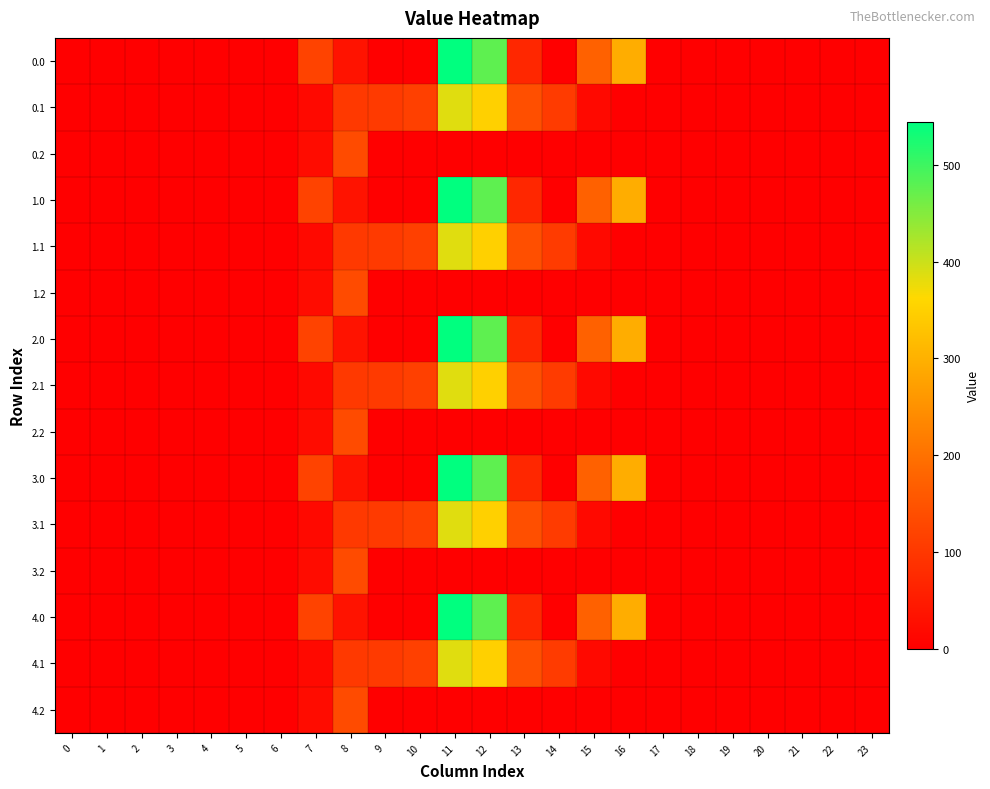

At how many categories does at least one series exceed 156?

4